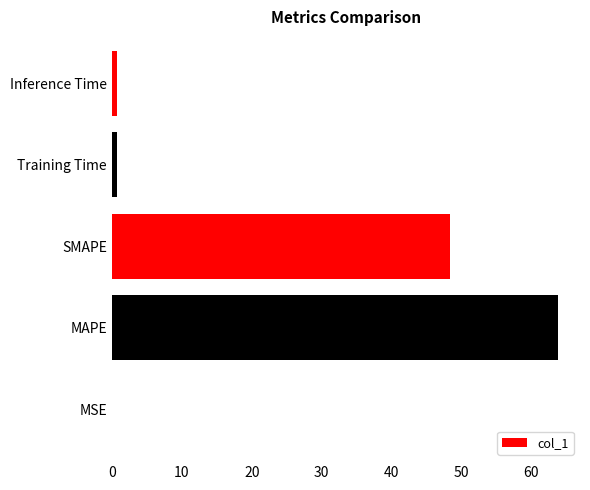

Where is the data nearest to the value 31?

SMAPE